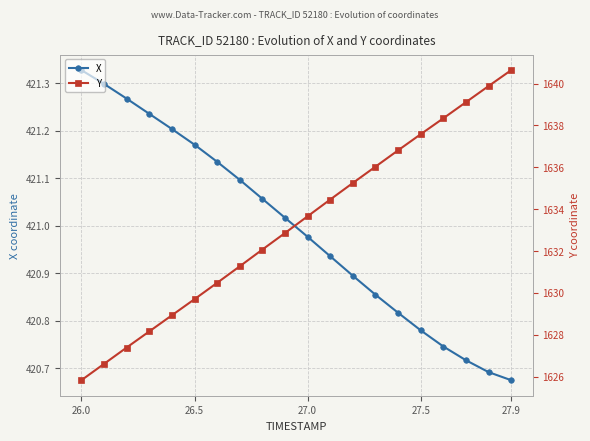

At which label does X reach its peak?

26.0